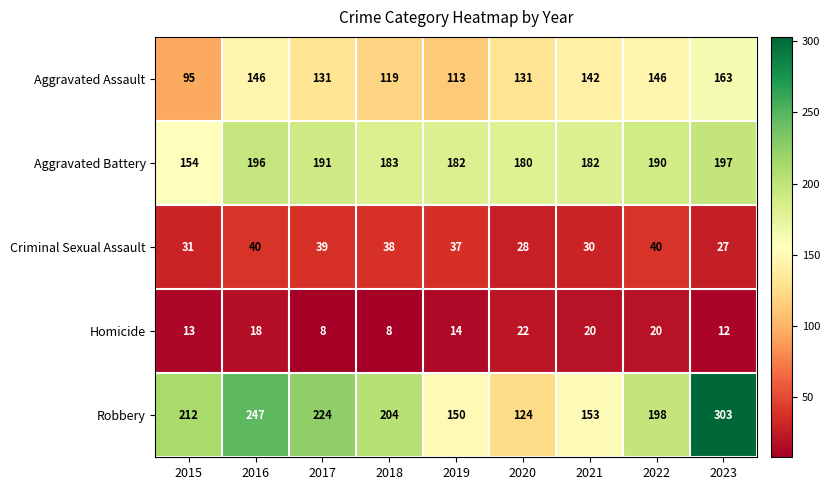

Which series has the largest total across all categories?

Robbery